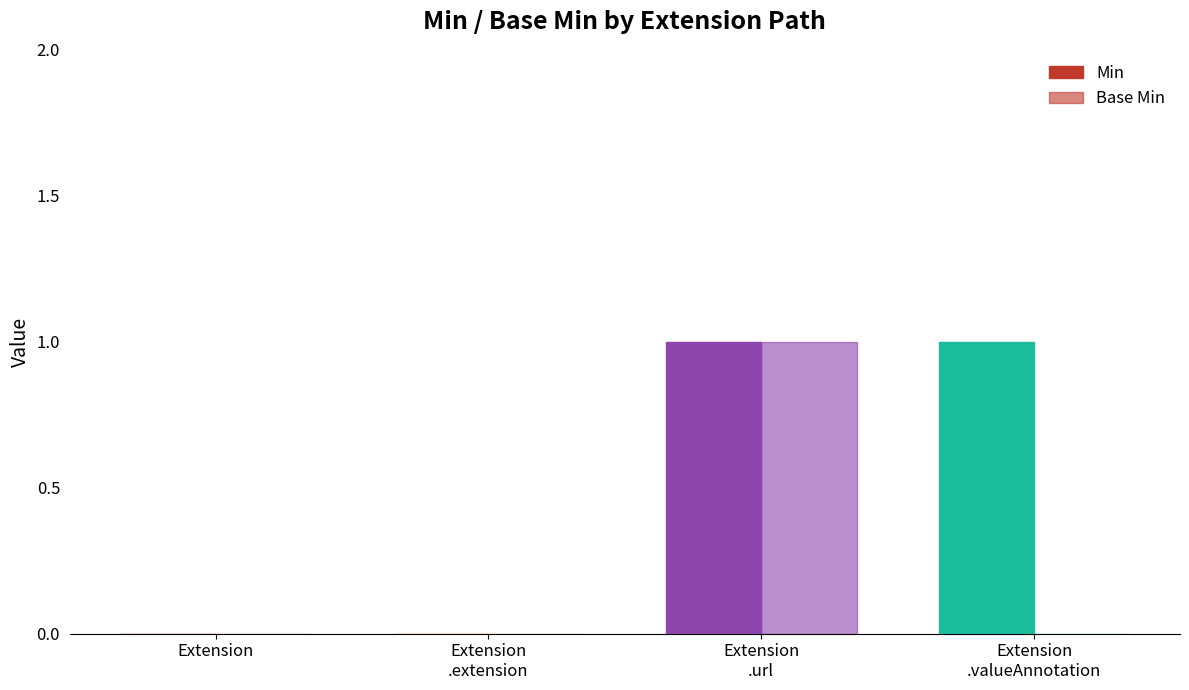

Which series has the largest total across all categories?

Min